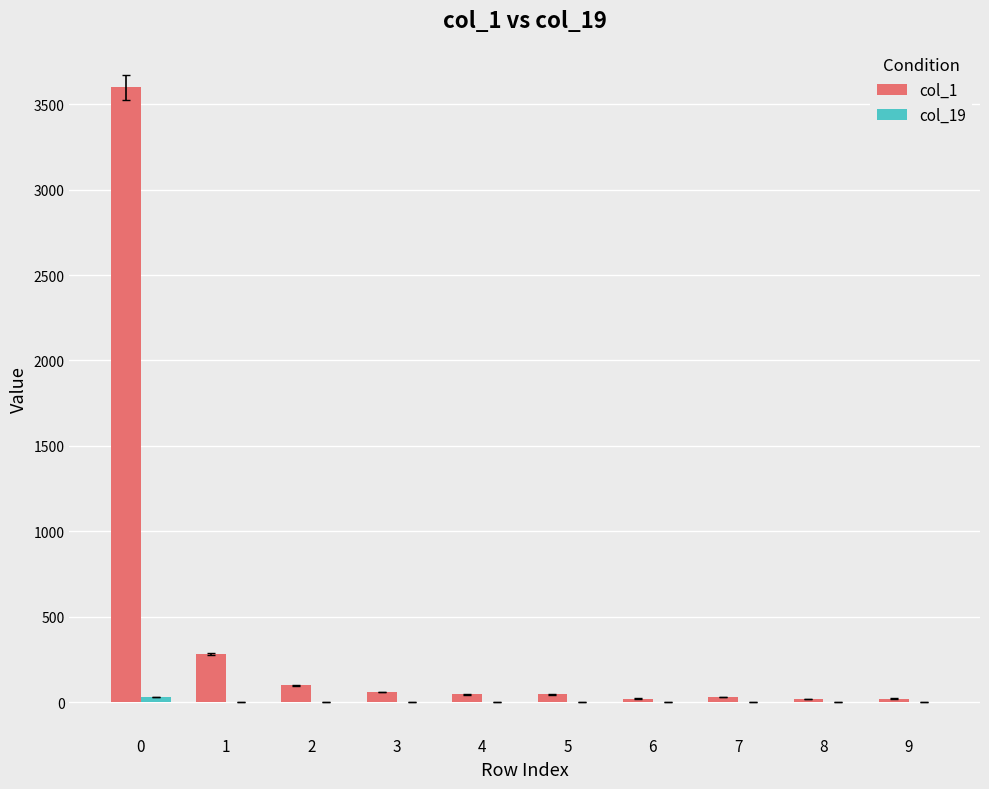

List the labels in order of col_1 value, smallest first.

8, 6, 9, 7, 4, 5, 3, 2, 1, 0